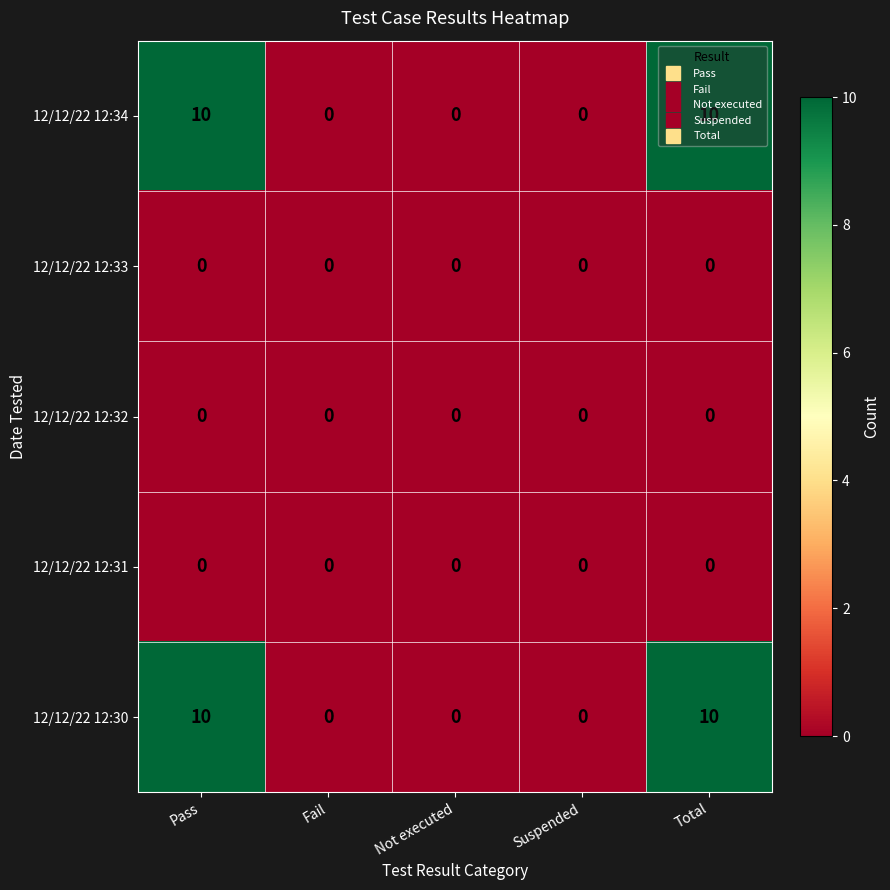

How many 12/12/22 12:34 values are between 0 and 10?

5